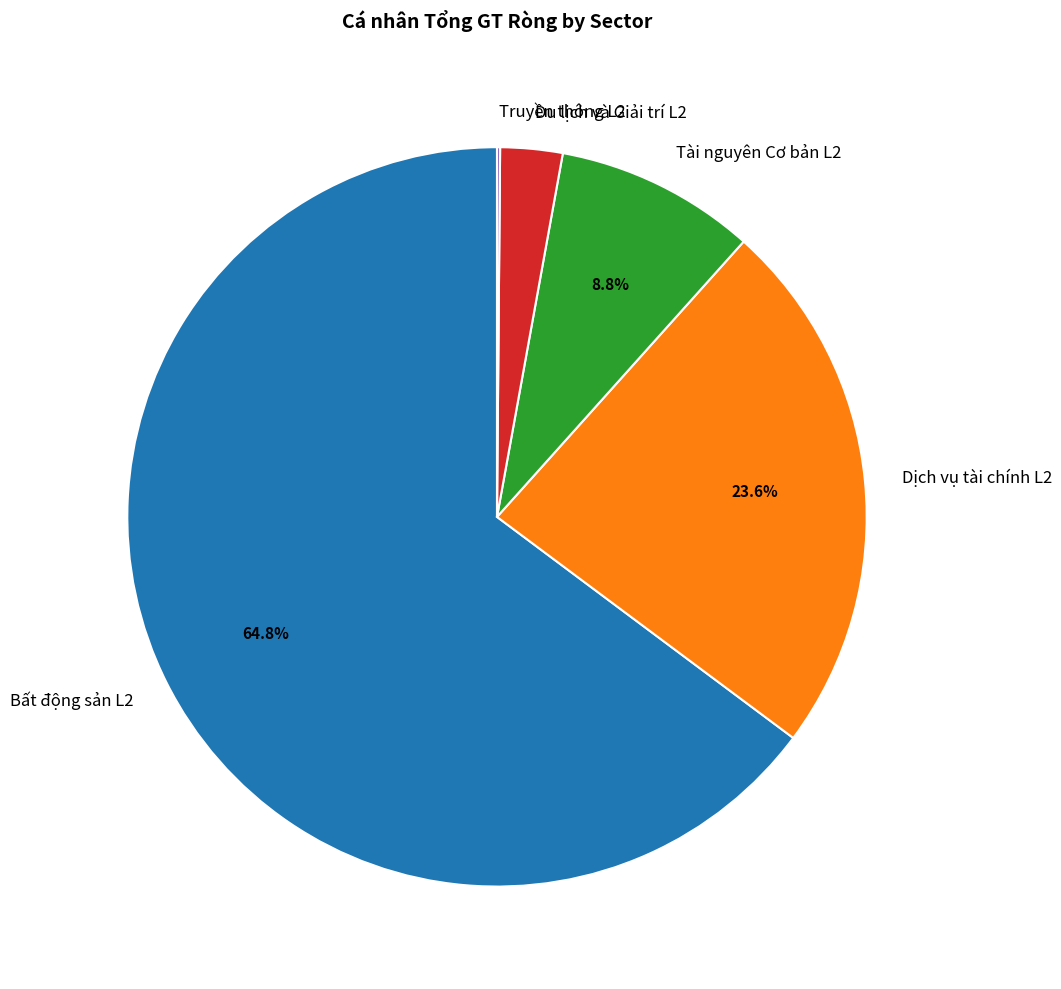

What is the largest slice in the pie chart?

Bất động sản L2